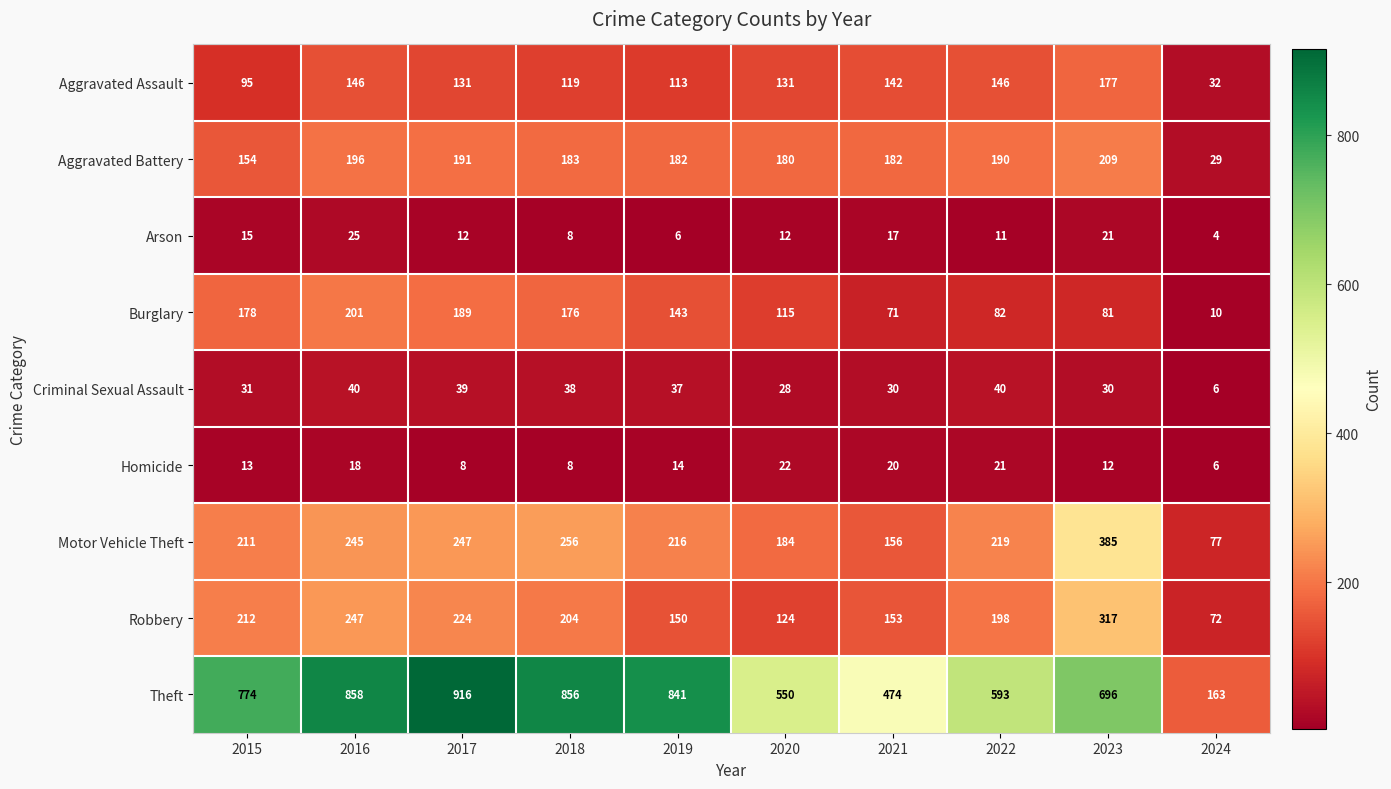

What is the sum of the Aggravated Assault values at 2018 and 2017?

250